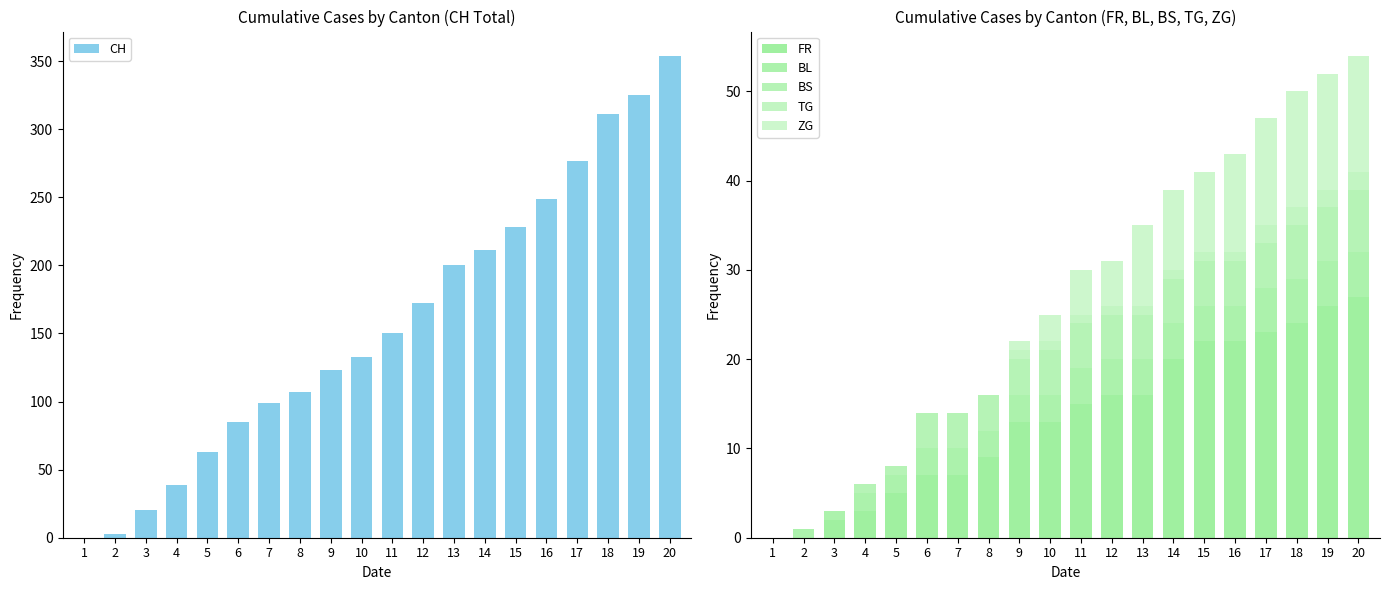

The CH series shows 133 at 10. True or false?

True